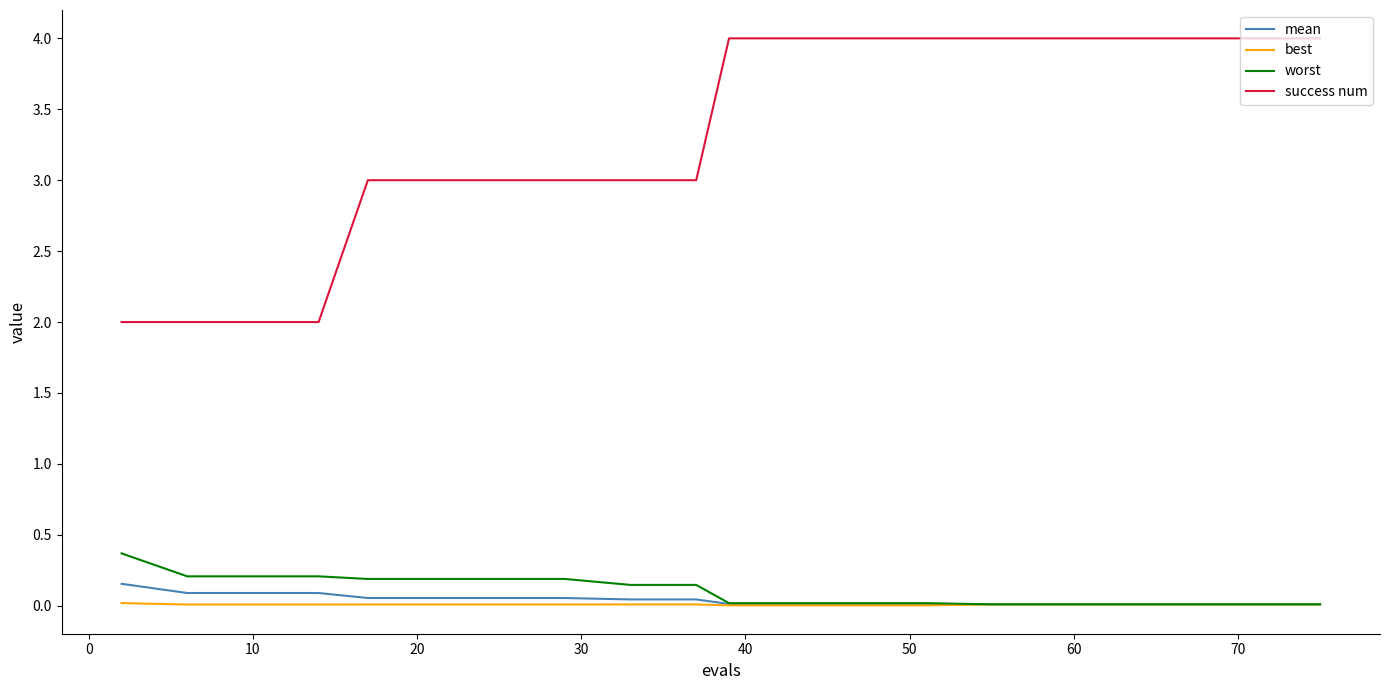

Which series has the largest total across all categories?

success num